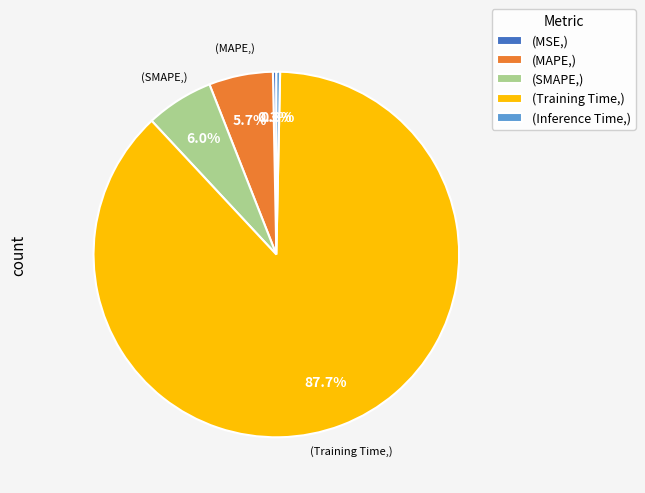

Does any single category account for the majority?

Yes